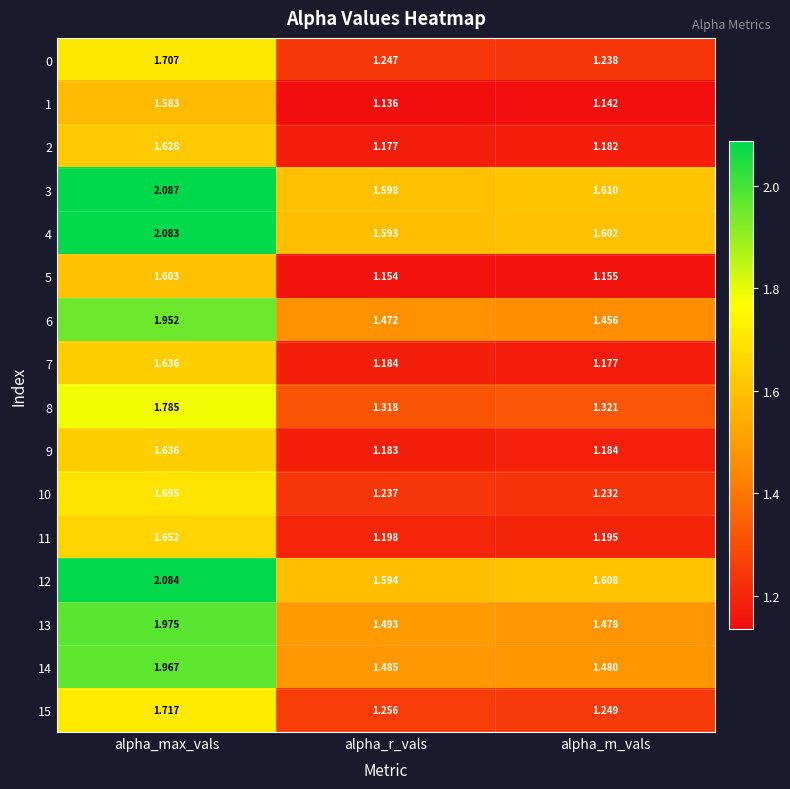

At which category does the chart reach its minimum across all series?

alpha_r_vals